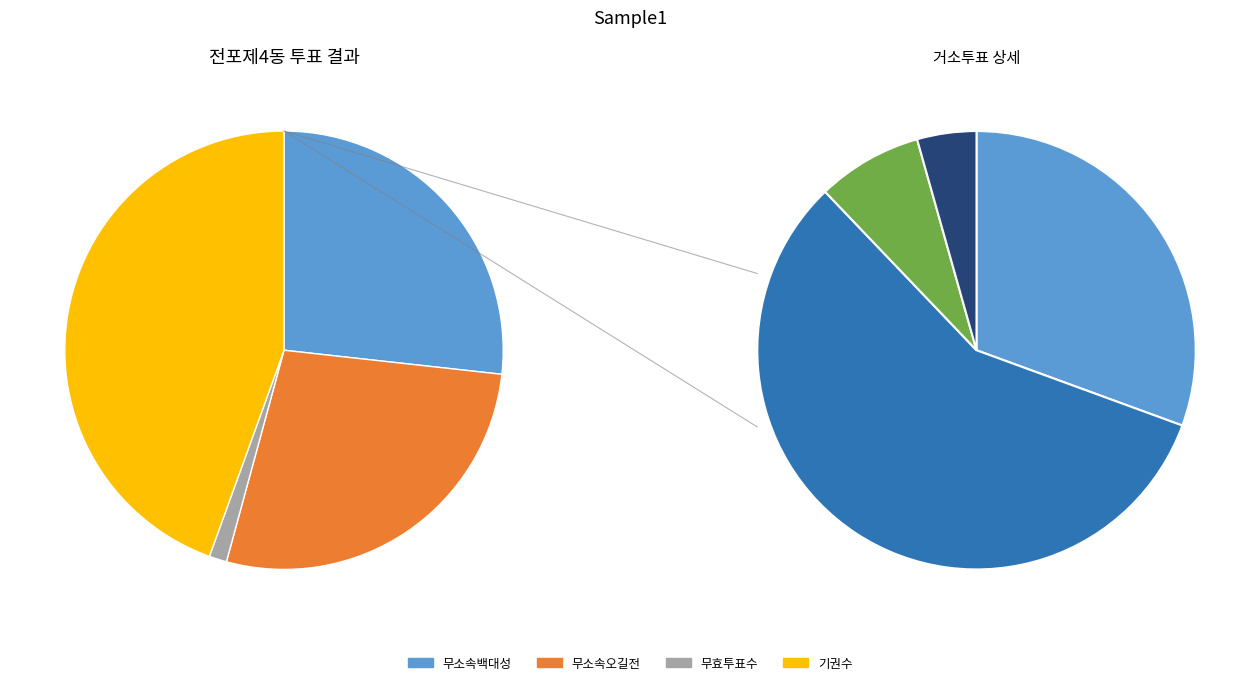

To the nearest percent, what portion does 전포제4동 represent?

86%